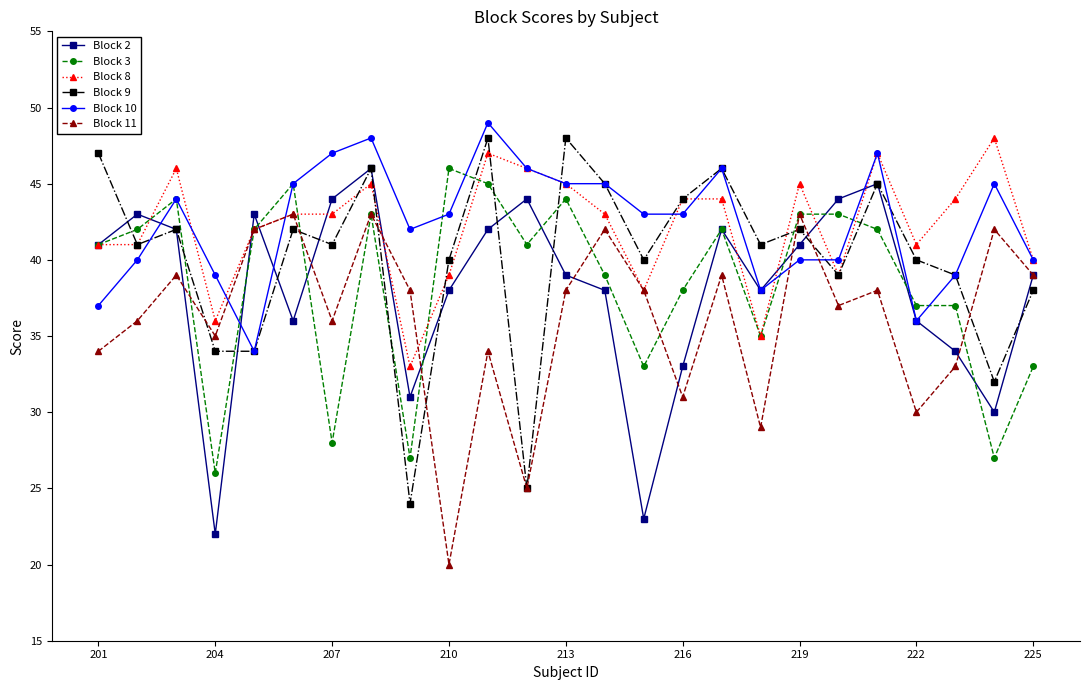

Count the number of data series in this chart.

6